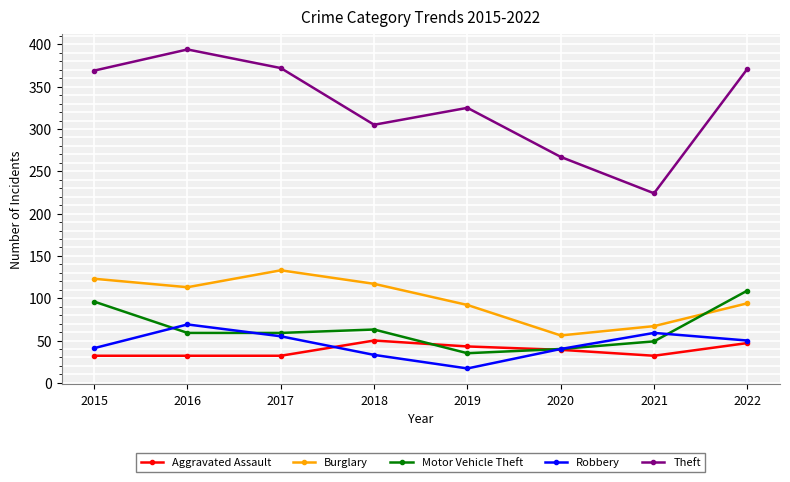

Does the chart have visible grid lines?

Yes